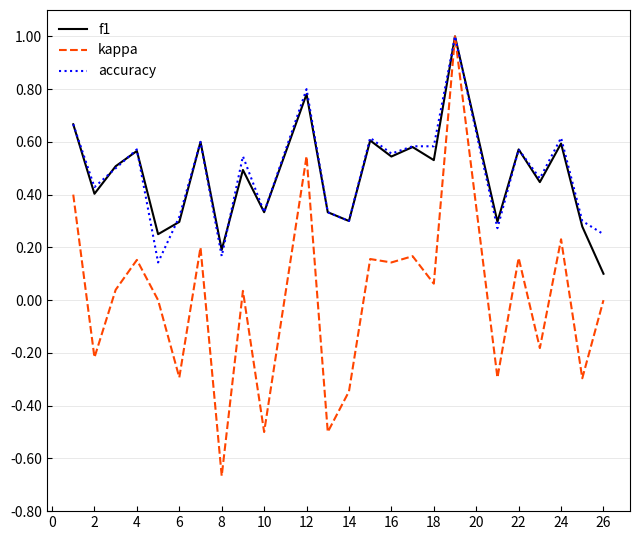

What is the highest value of the f1 series?

1.0